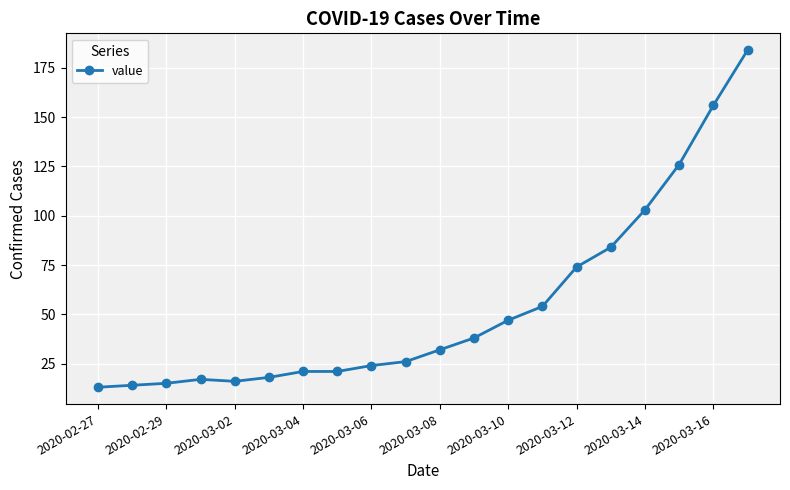

What is the difference between the maximum and second lowest values?

170